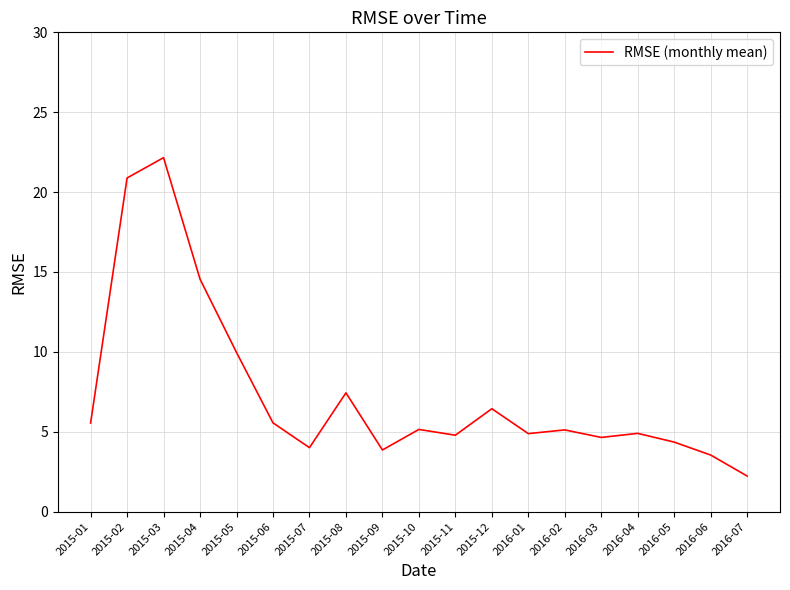

Between 2015-09 and 2015-08, which is larger?

2015-08